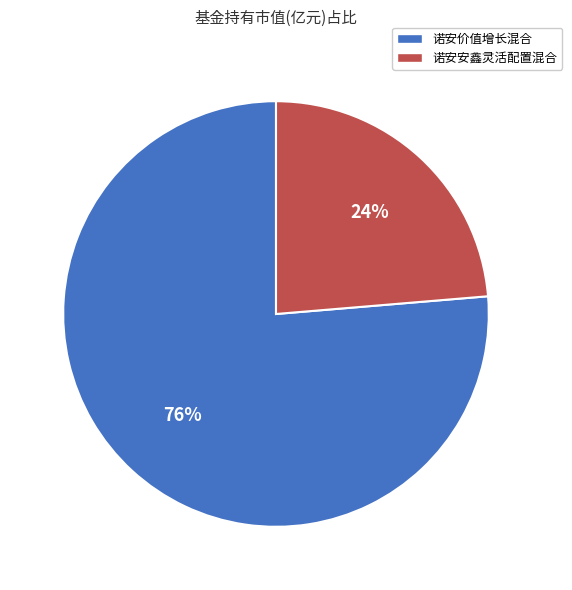

How many segments does this pie chart have?

2